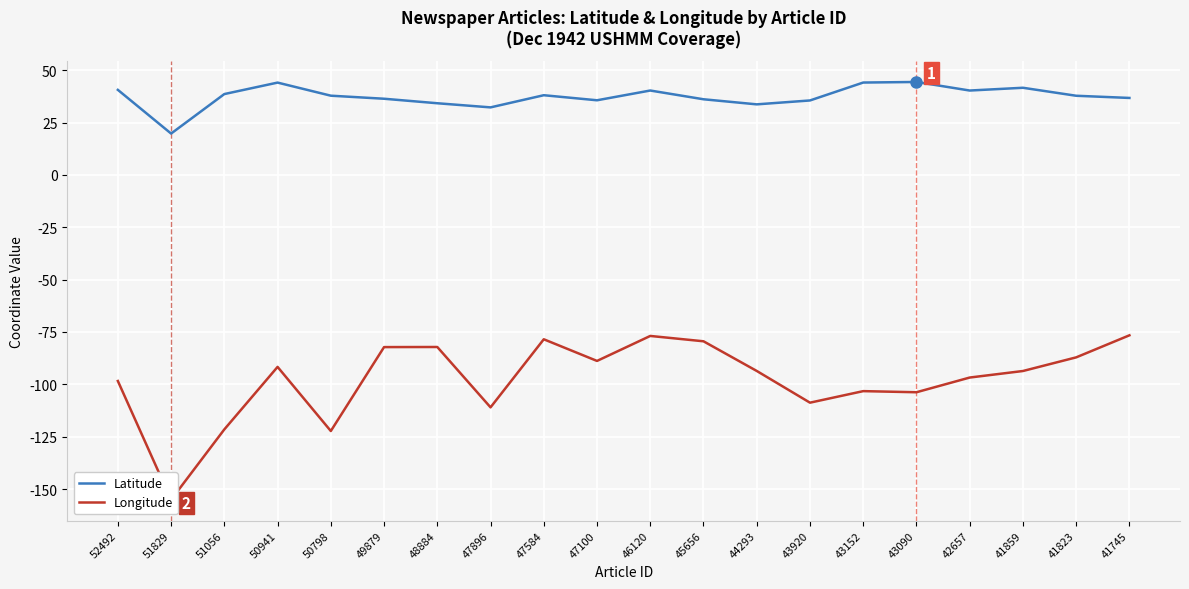

True or false: Longitude and Latitude cross at least once.

False